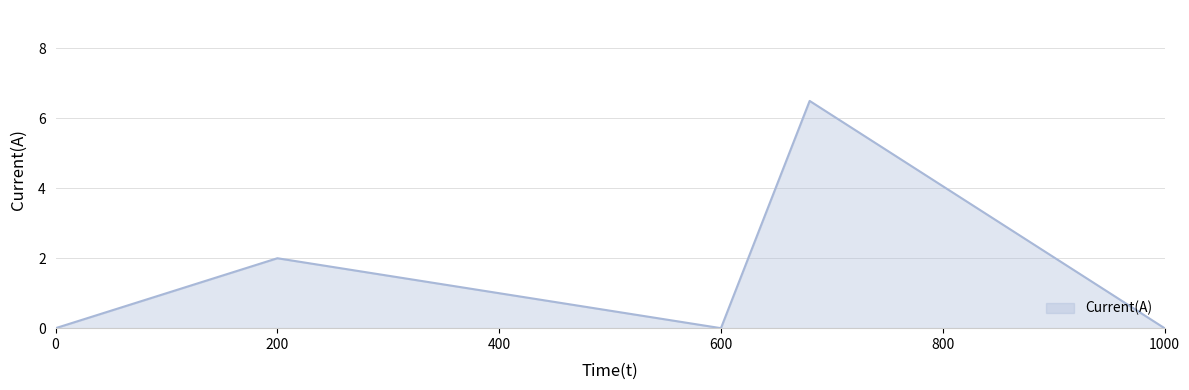

How many lines are shown in the chart?

1